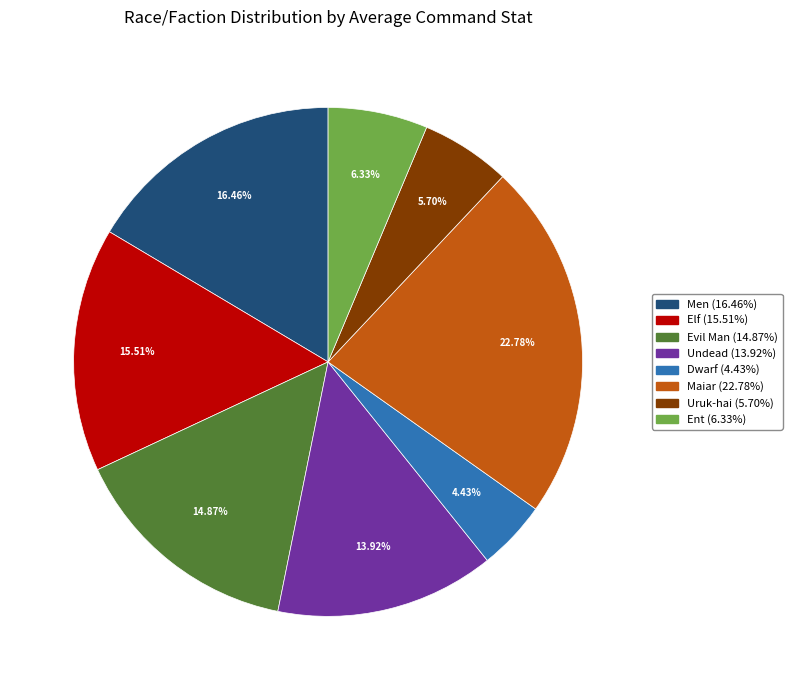

Is there any slice that represents more than half of the pie?

No